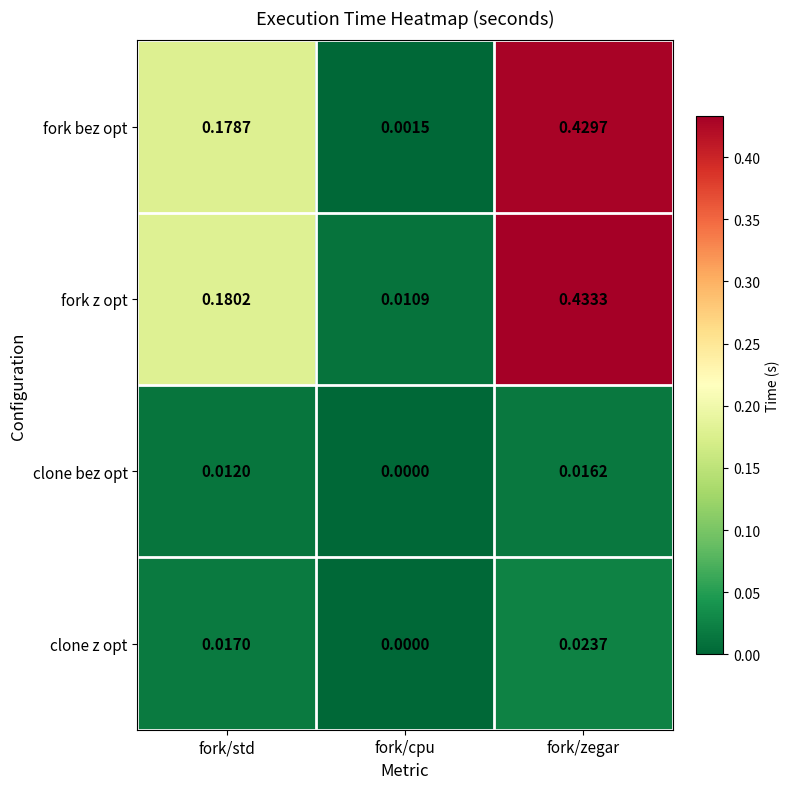

Which series has the largest range (max minus min)?

fork bez opt